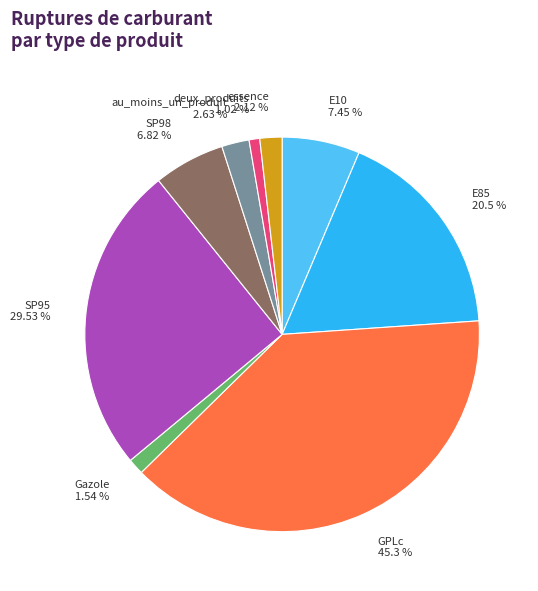

How many segments does this pie chart have?

9